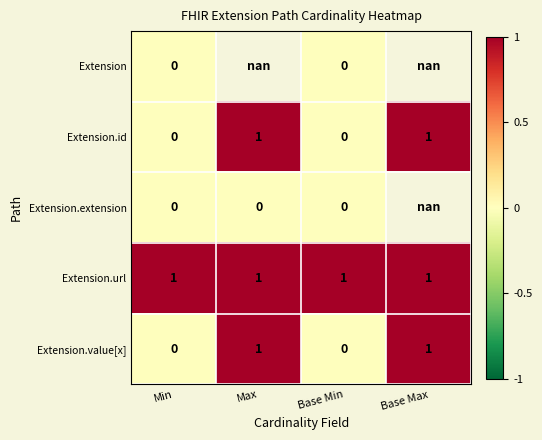

The Extension.url series shows 0.5 at Base Min. True or false?

False